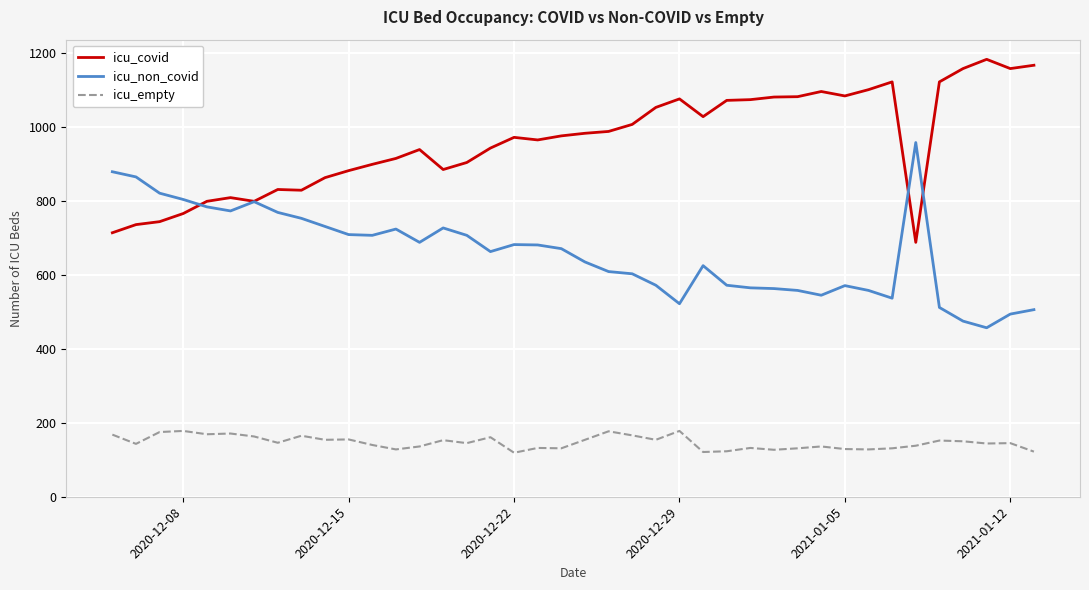

How many lines are shown in the chart?

3